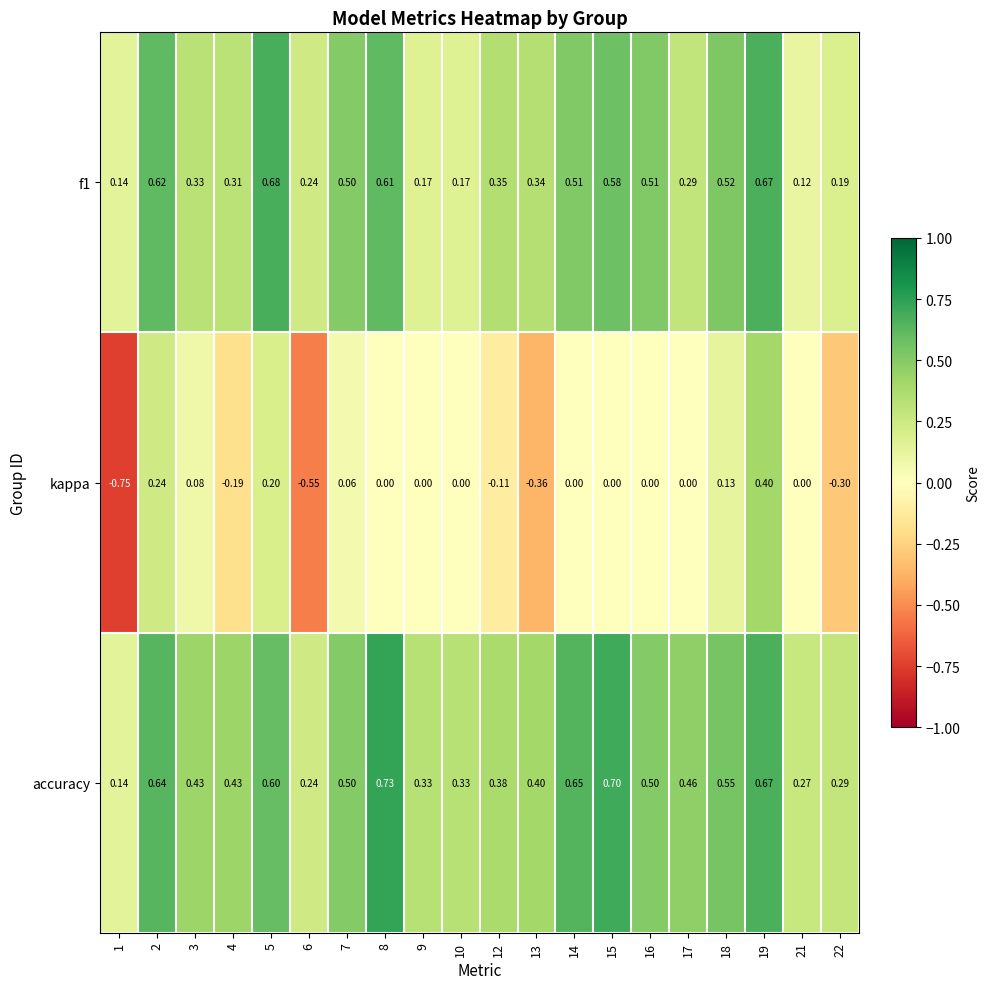

Rank the series by their maximum value, from highest to lowest.

accuracy, f1, kappa